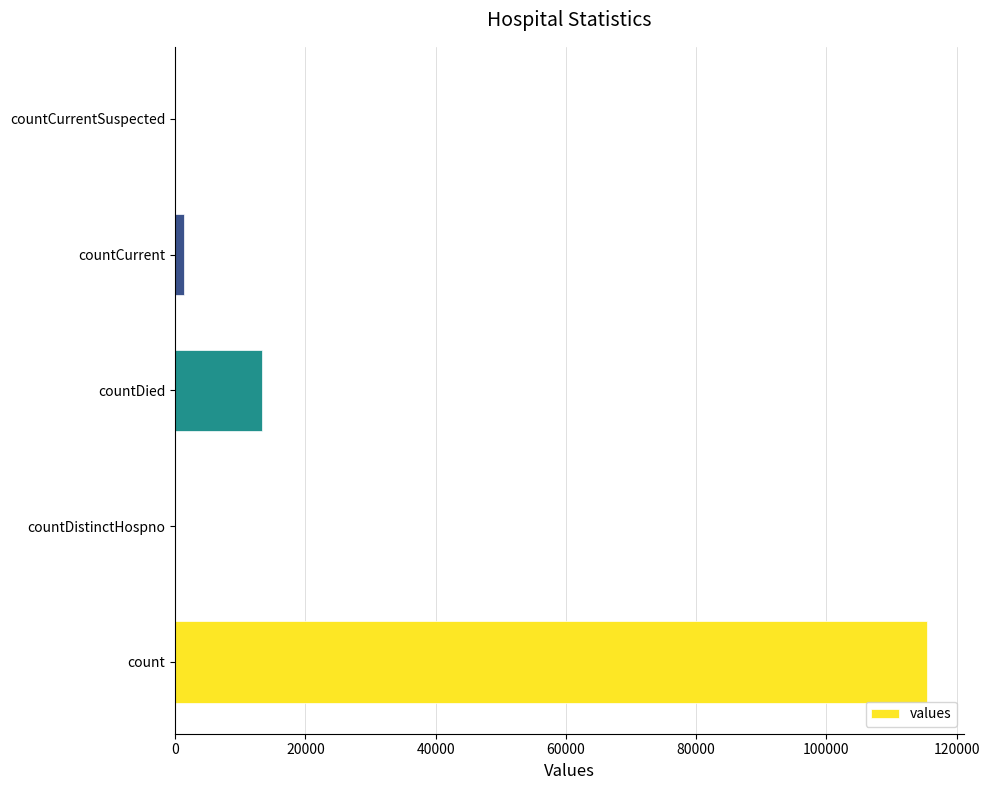

How many series are shown in this chart?

1